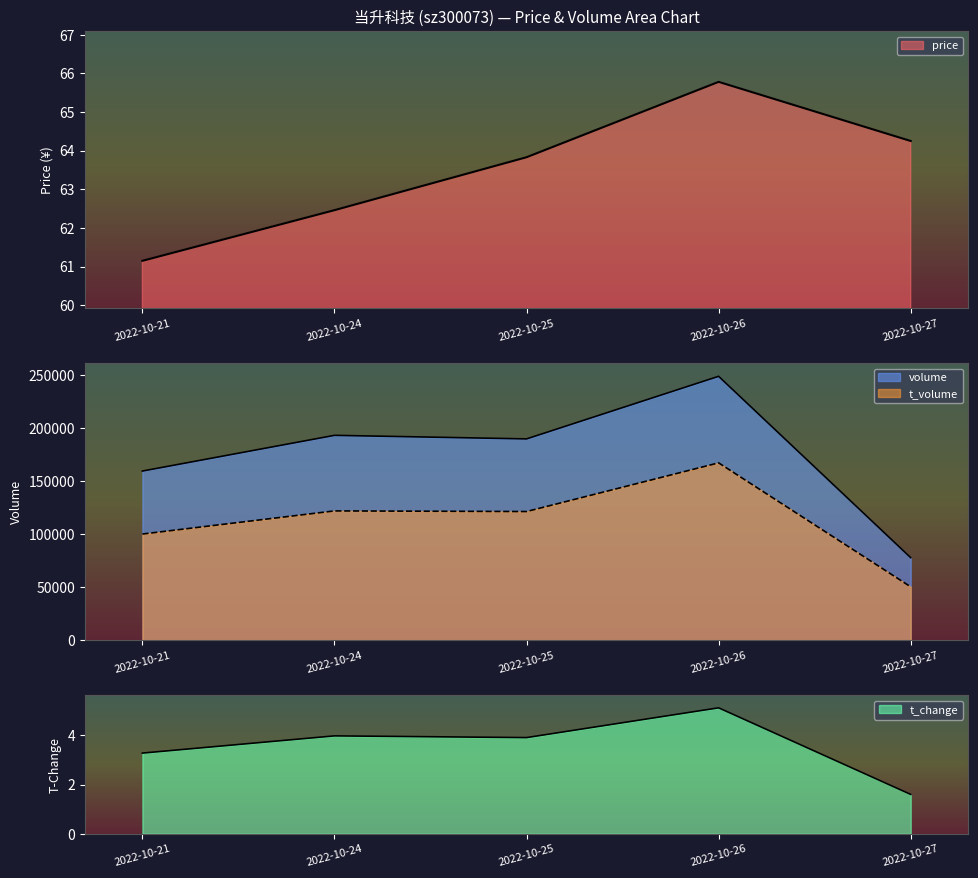

At which category is the sum across all series the highest?

2022-10-26